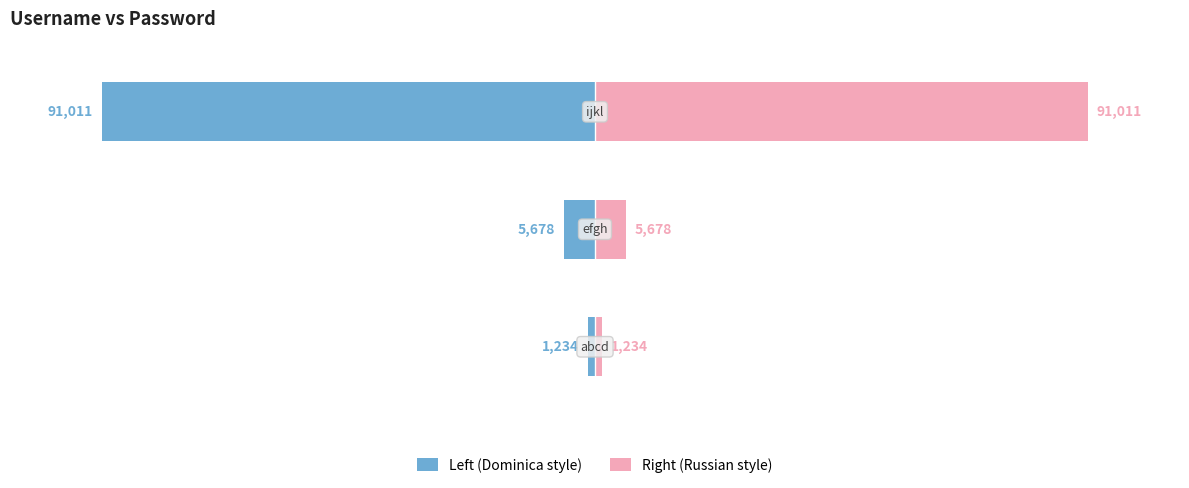

Are the bars horizontal?

Yes